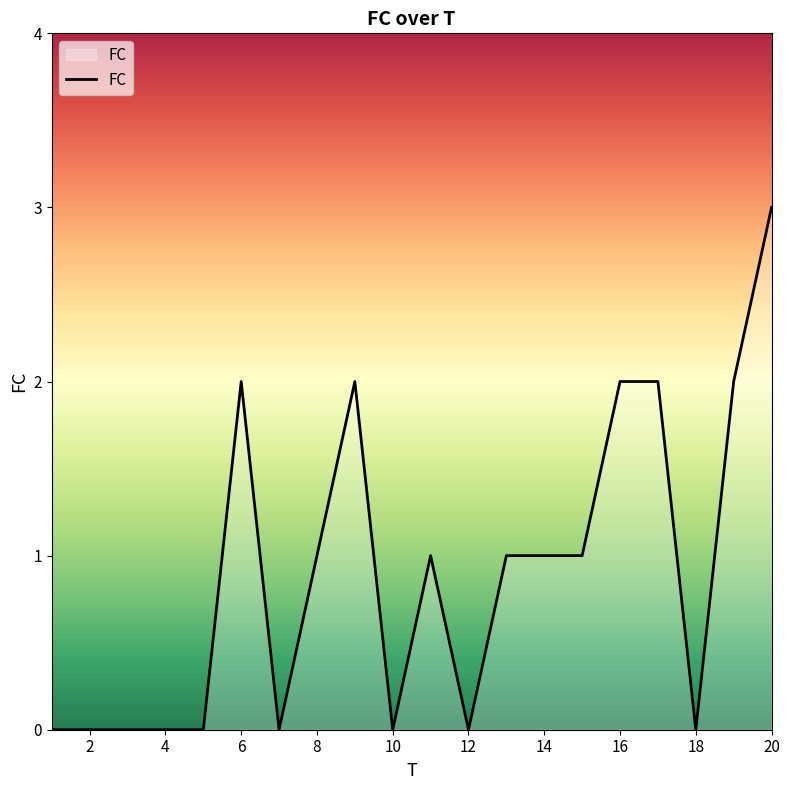

What is the maximum value shown in the chart?

3